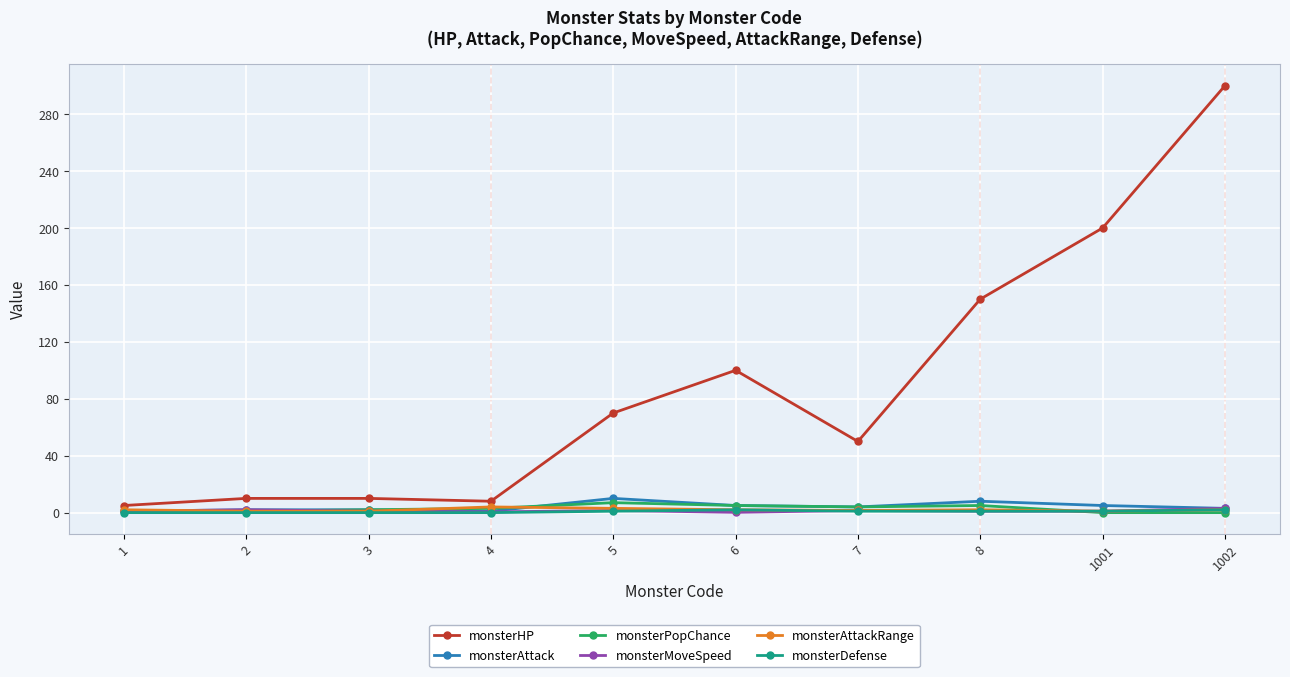

True or false: monsterDefense has a value of 2.0 at 6.

True